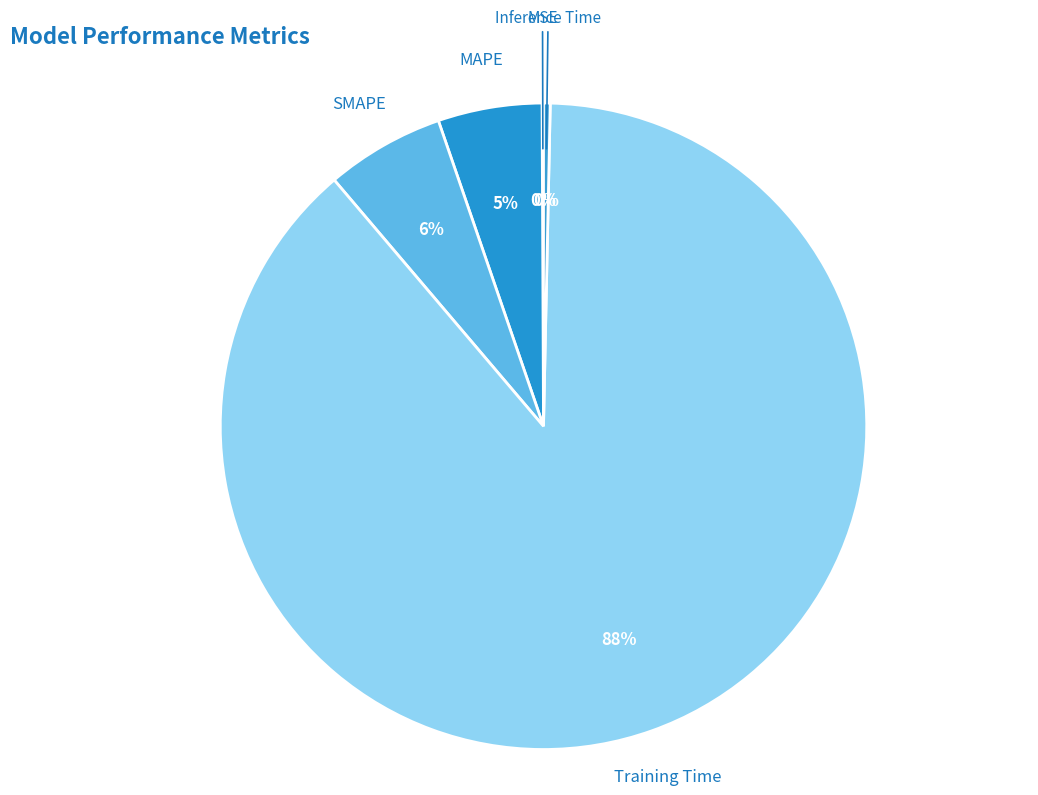

To the nearest percent, what is the average slice percentage?

20%